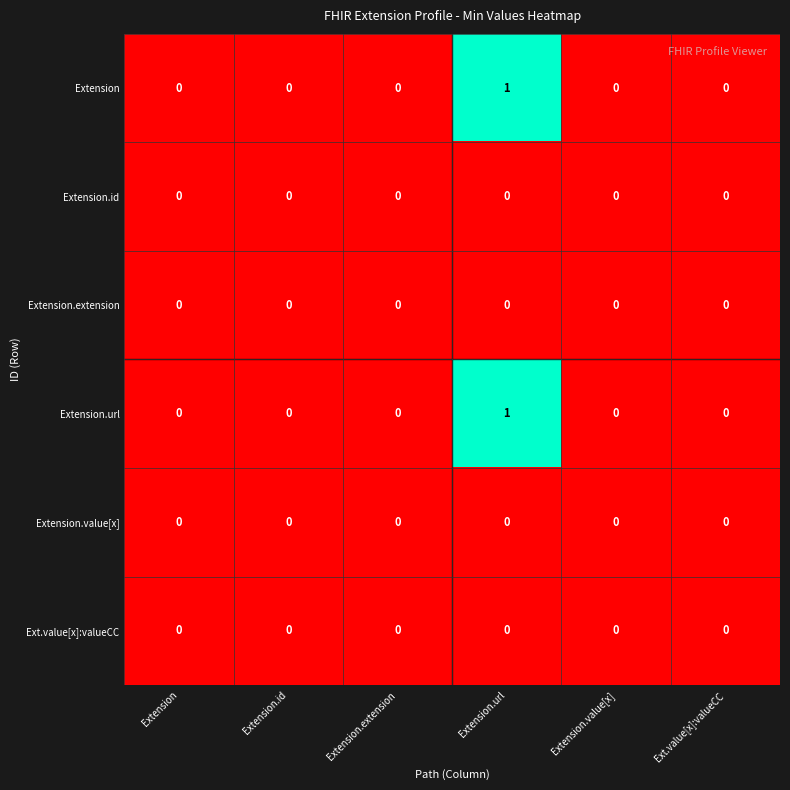

At which category is the sum across all series the highest?

Extension.url